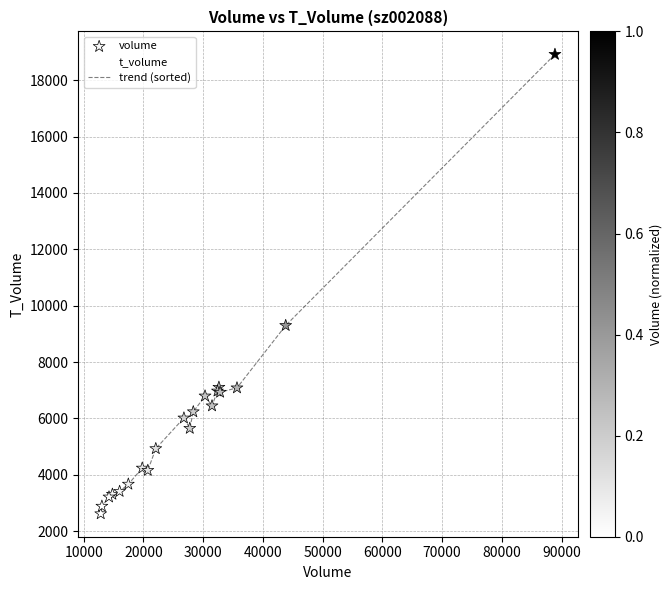

What is the difference between the maximum and minimum values?

16299